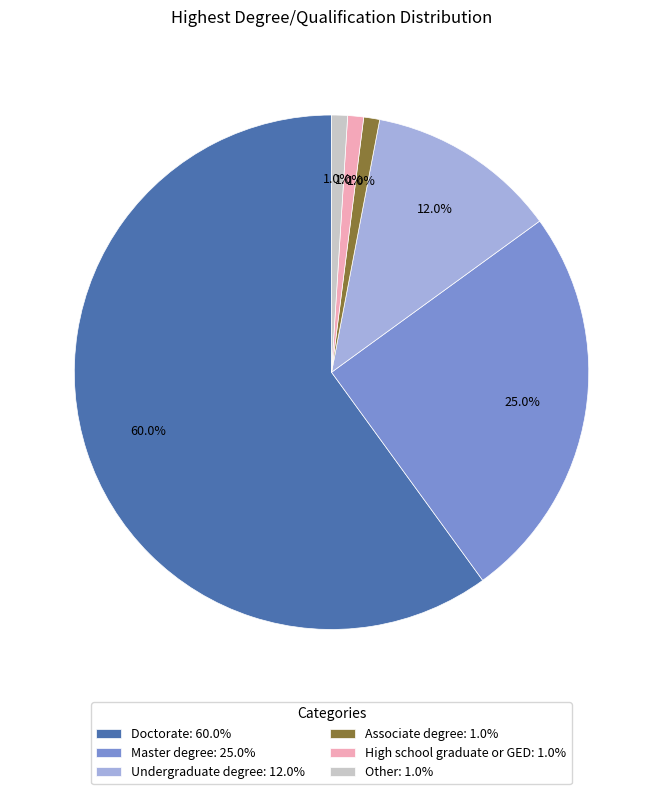

To the nearest percent, what is the average slice percentage?

17%